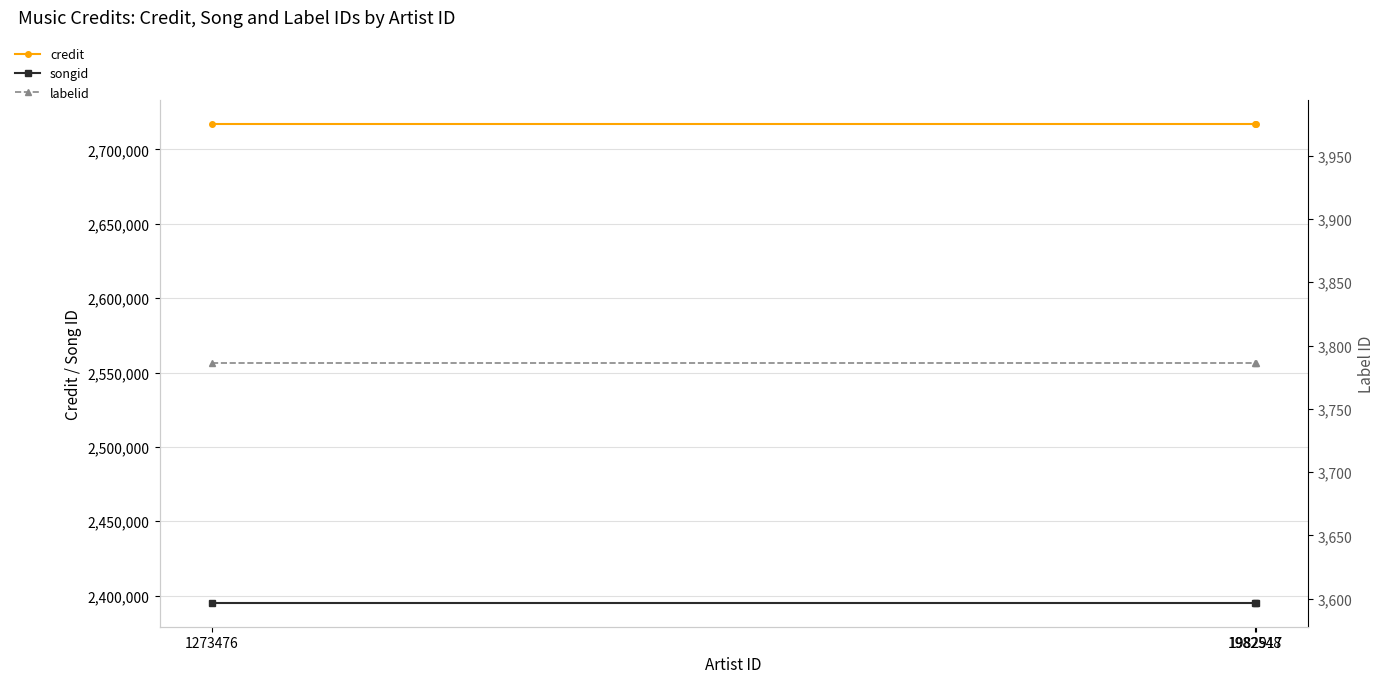

Which series changed the most between 1982548 and 1982917?

credit